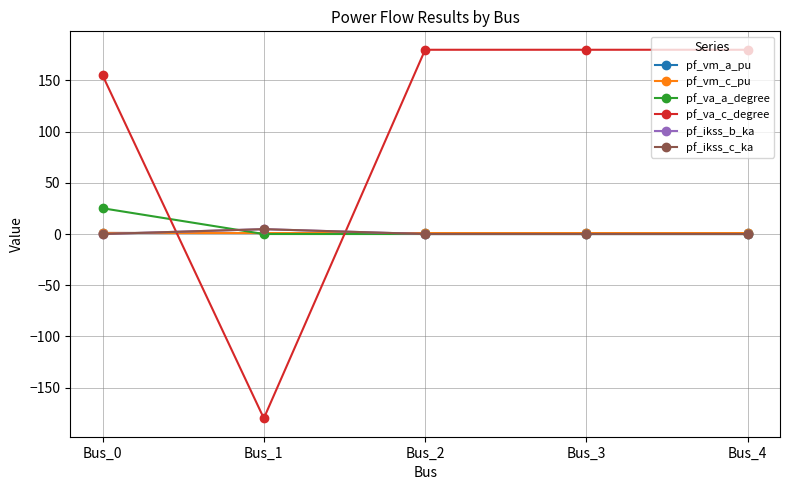

Reading left to right, transcribe all the data shown in this chart.

pf_vm_a_pu: Bus_0=1.0	Bus_1=1.0	Bus_2=1.0	Bus_3=1.0	Bus_4=1.0
pf_vm_c_pu: Bus_0=1.1	Bus_1=1.0	Bus_2=1.0	Bus_3=1.0	Bus_4=1.0
pf_va_a_degree: Bus_0=25.2	Bus_1=-0.0	Bus_2=0.0	Bus_3=0.0	Bus_4=0.0
pf_va_c_degree: Bus_0=155.1	Bus_1=-180.0	Bus_2=180.0	Bus_3=180.0	Bus_4=180.0
pf_ikss_b_ka: Bus_0=0.0	Bus_1=4.8	Bus_2=0.0	Bus_3=0.0	Bus_4=0.0
pf_ikss_c_ka: Bus_0=0.0	Bus_1=4.8	Bus_2=0.0	Bus_3=0.0	Bus_4=0.0